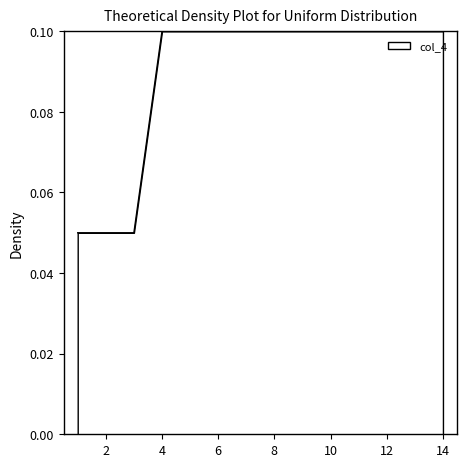

The value at 6 is 0.1. True or false?

True